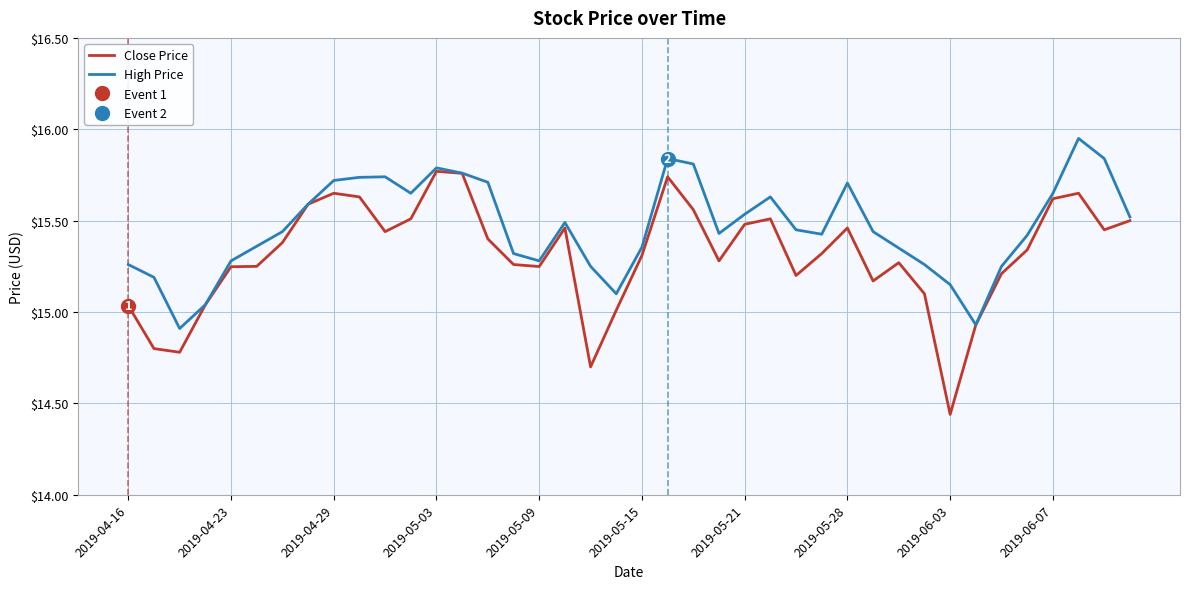

How many interior local peaks does the Close Price series have?

8